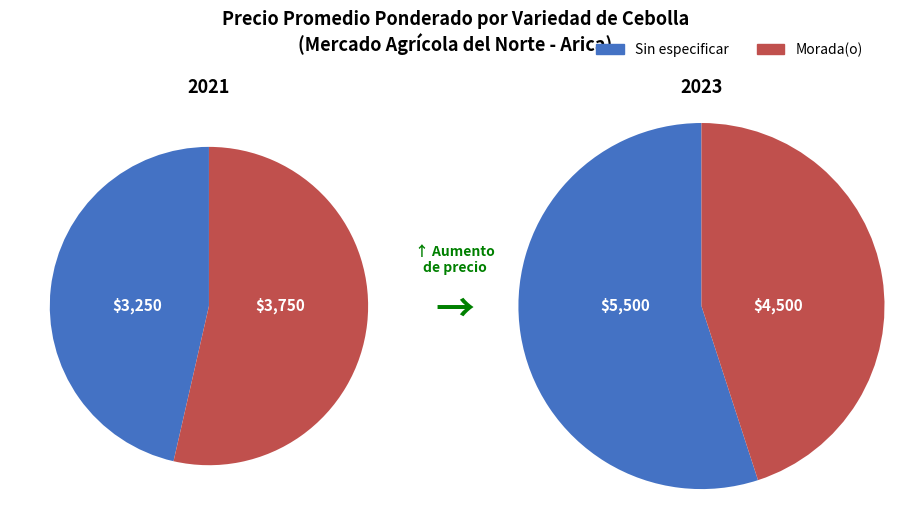

What is the total percentage of Morada(o) and Sin especificar?

100.0%